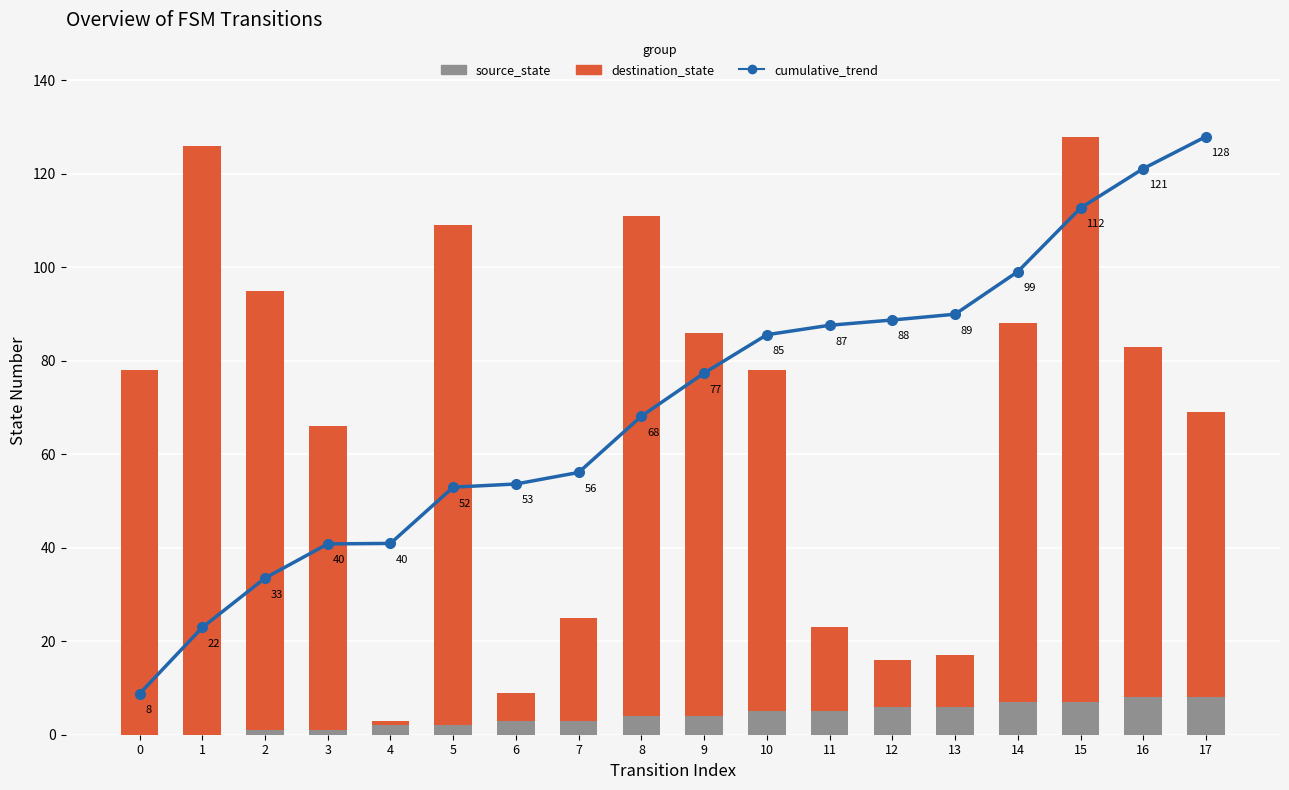

Where is source_state nearest to the value 4?

8